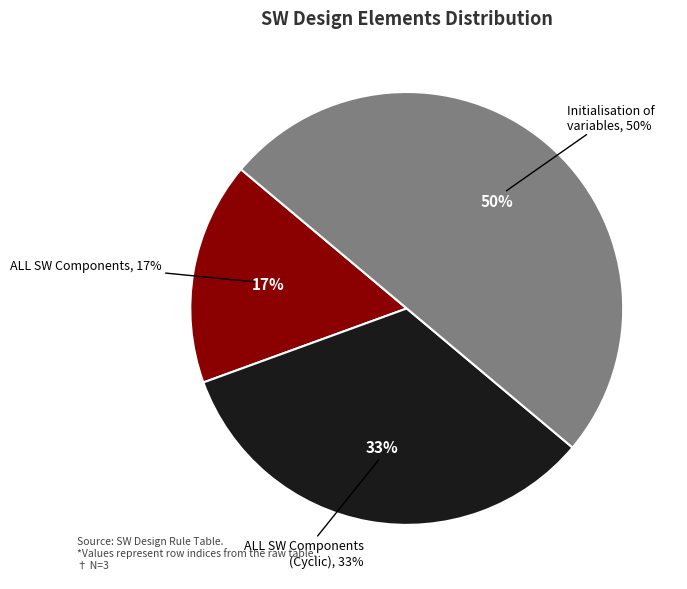

What percentage is the ALL SW Components slice, to the nearest percent?

17%